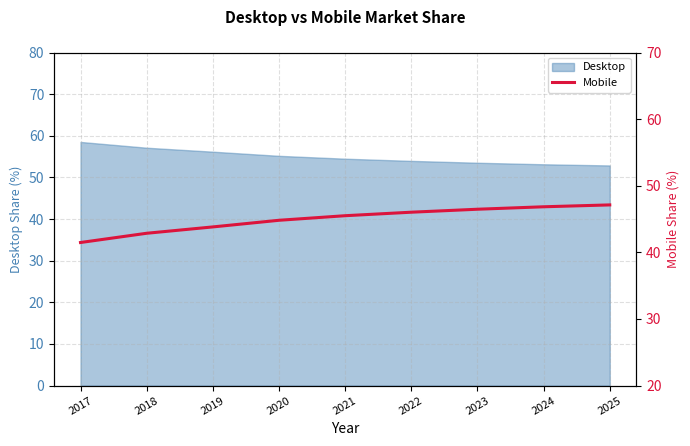

List the labels in order of value, smallest first.

2017, 2018, 2019, 2020, 2021, 2022, 2023, 2024, 2025